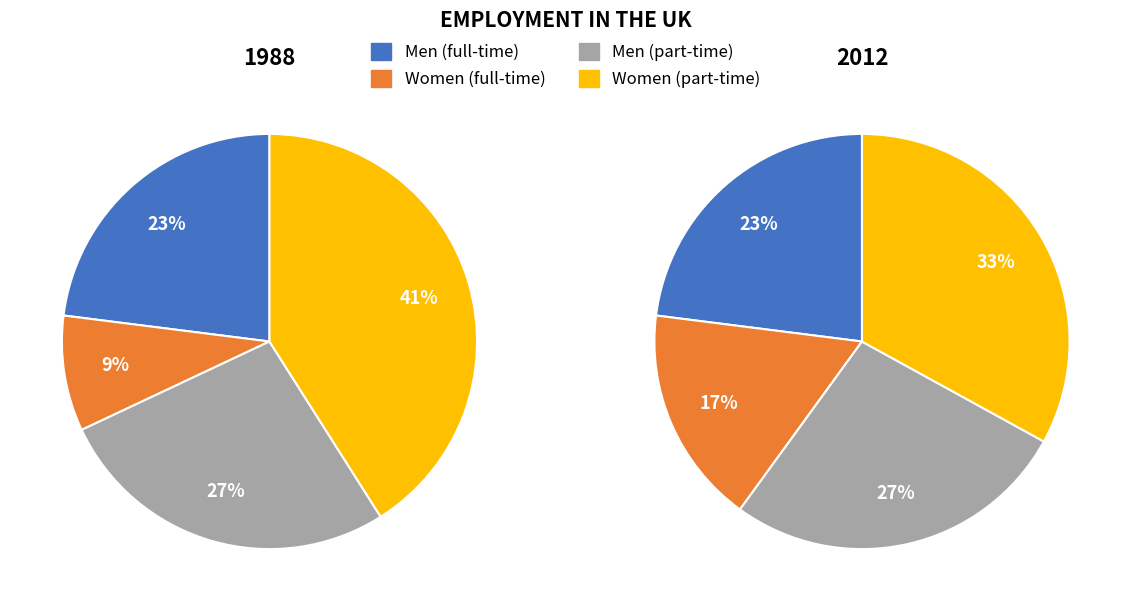

Rank the series by their maximum value, from lowest to highest.

Women (full-time), Men (full-time), Men (part-time), Women (part-time)